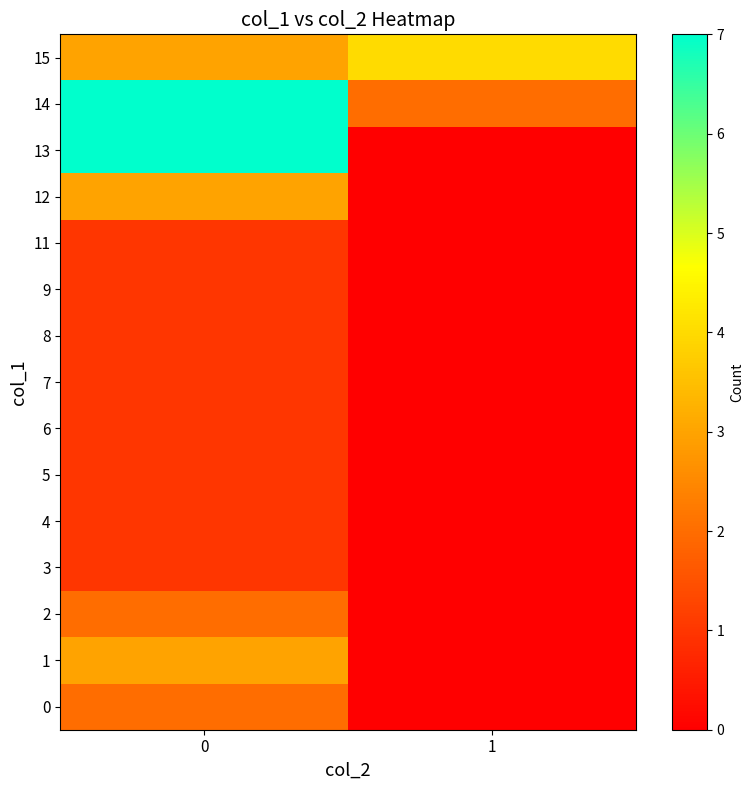

List the series in order of their peak value, lowest first.

3, 4, 5, 6, 7, 8, 9, 11, 0, 2, 1, 12, 15, 13, 14